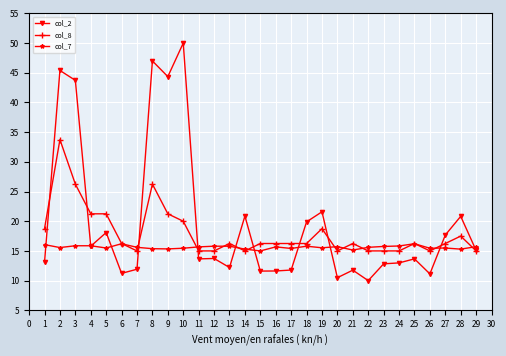

Rank the series by their average value, from highest to lowest.

col_2, col_8, col_7